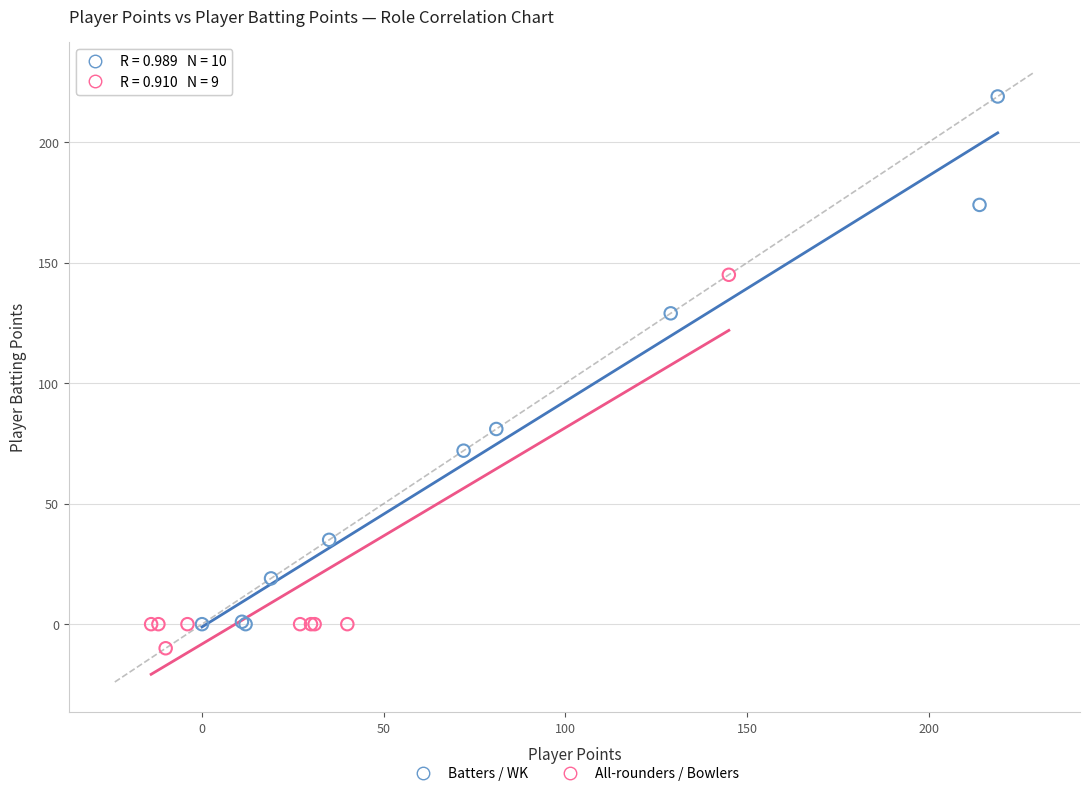

Which series contains the highest Y value?

Batters / WK